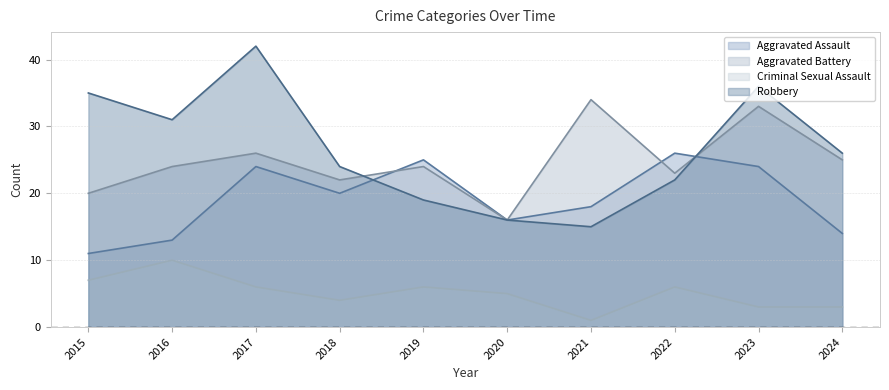

Which series has the largest range (max minus min)?

Robbery